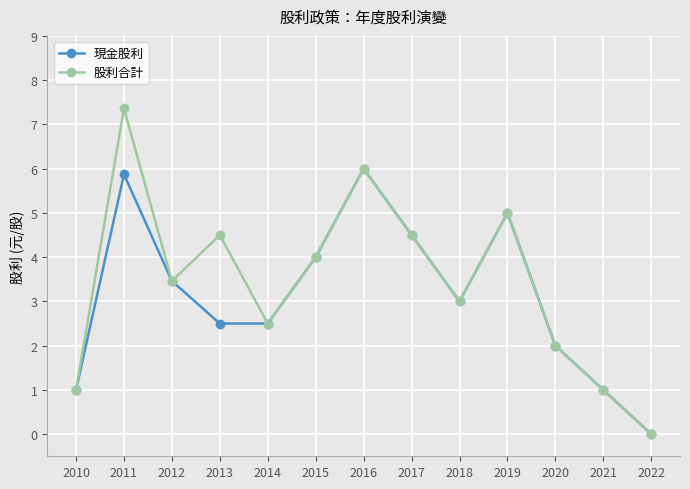

How many values in 現金股利 are above zero?

12